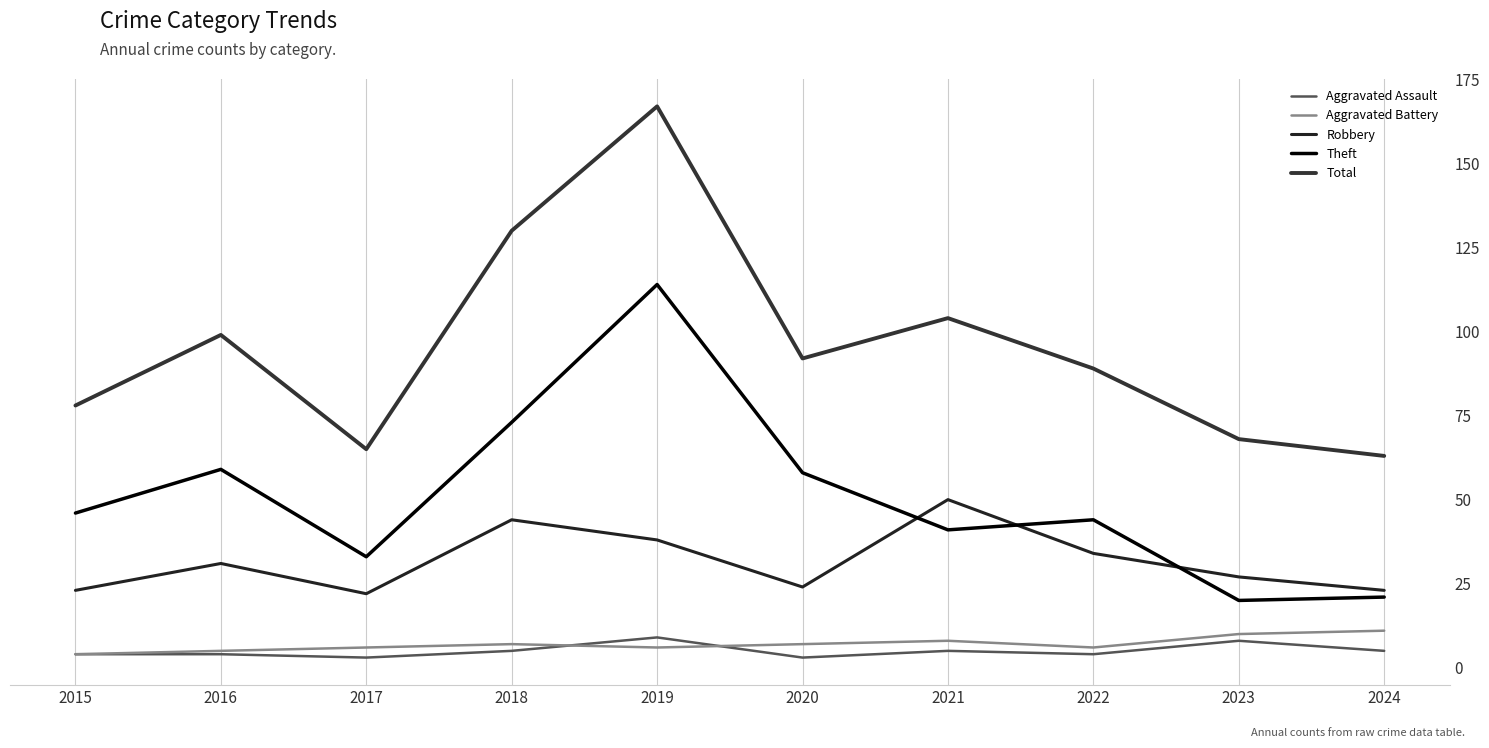

Reading left to right, list all the values displayed in this chart.

Aggravated Assault: 4	4	3	5	9	3	5	4	8	5
Aggravated Battery: 4	5	6	7	6	7	8	6	10	11
Robbery: 23	31	22	44	38	24	50	34	27	23
Theft: 46	59	33	73	114	58	41	44	20	21
Total: 78	99	65	130	167	92	104	89	68	63